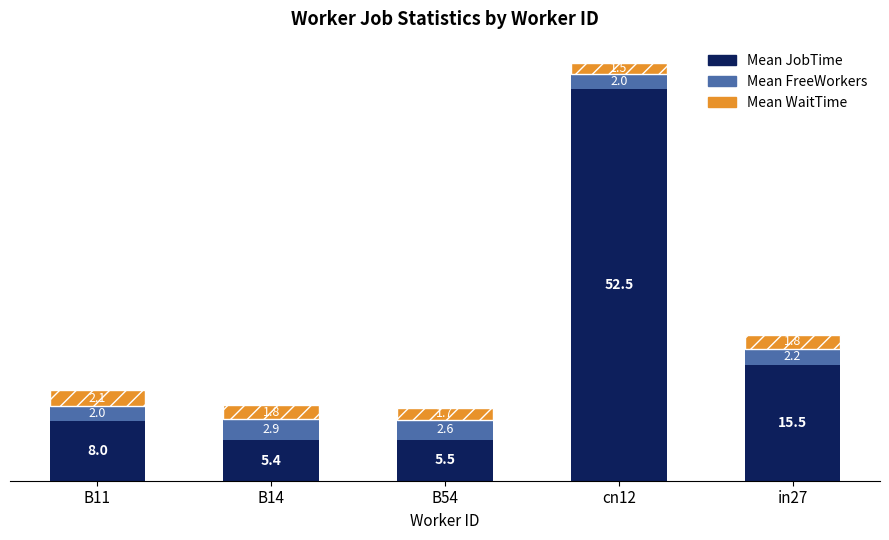

What is the difference between the Mean JobTime values at B11 and cn12?

44.5